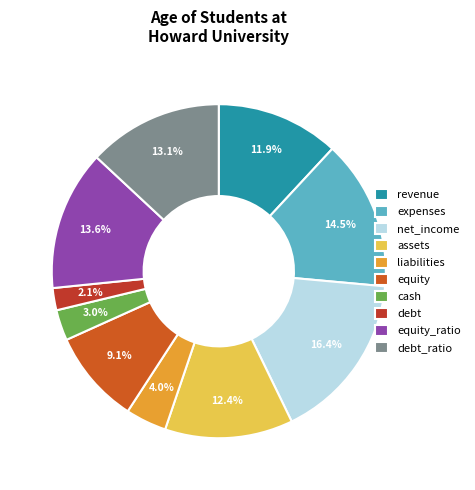

What percentage do assets and equity together represent?

21.5%